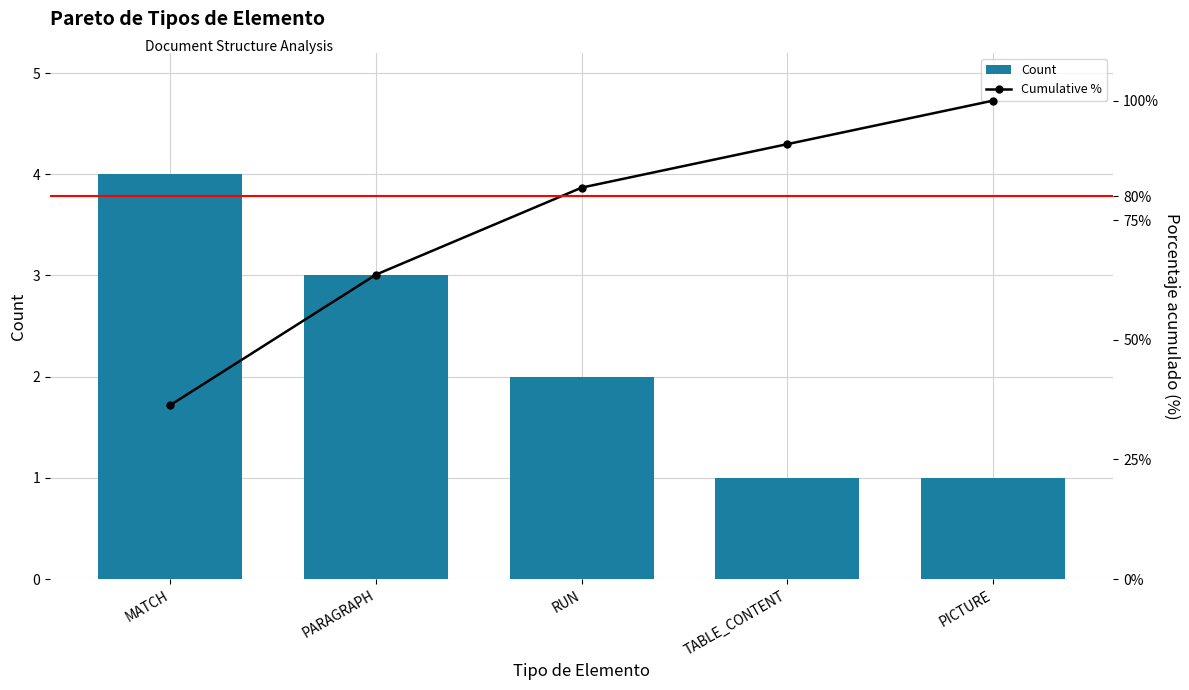

At how many categories does at least one series exceed 13?

5